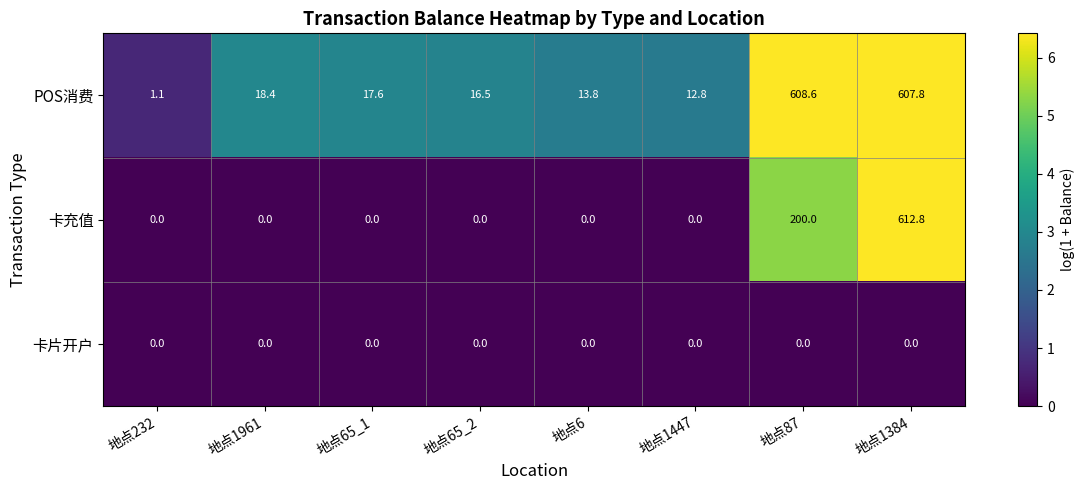

What is the difference between the maximum and second lowest values in the 卡充值 series?

612.8